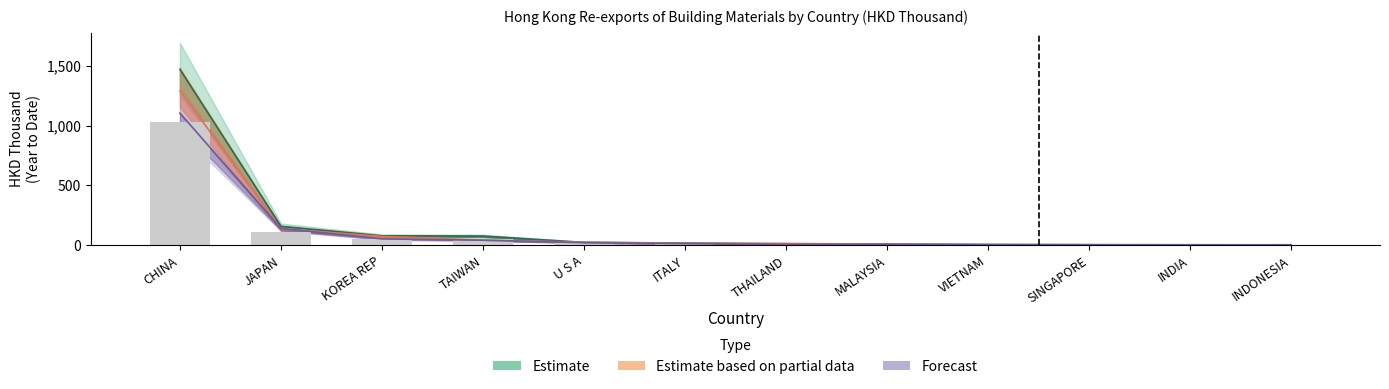

At which label does 201712 first exceed 13?

CHINA